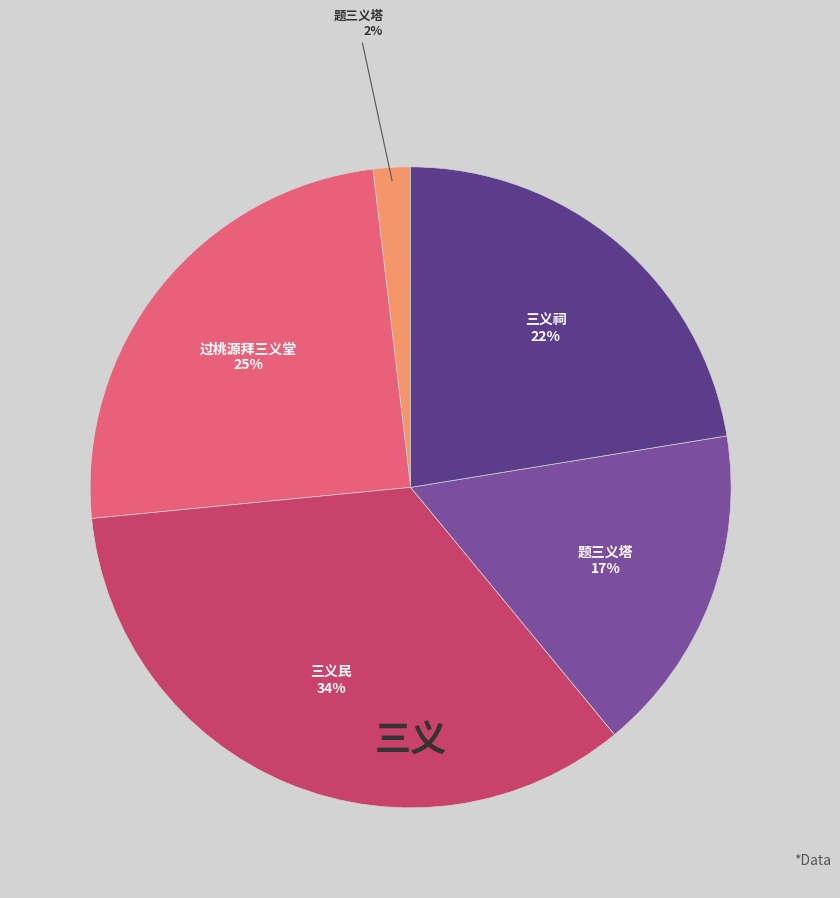

To the nearest percent, what is the average slice percentage?

20%